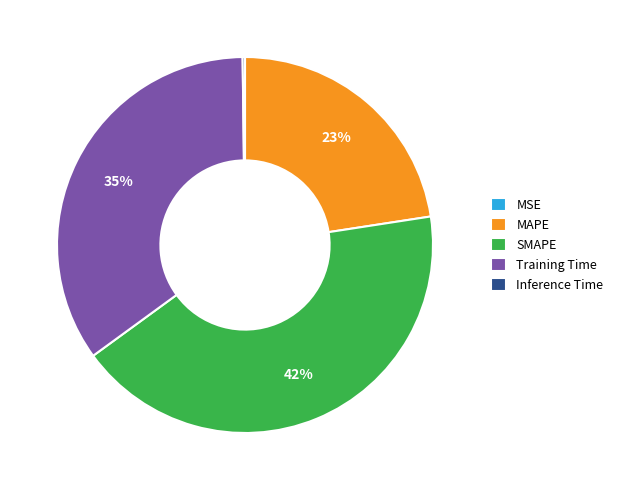

Approximately how many times larger is the value at SMAPE compared to Training Time?

1.2